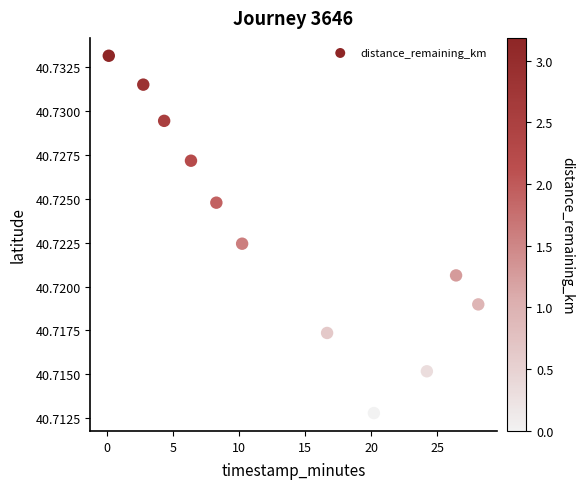

What is the average X value?

13.4